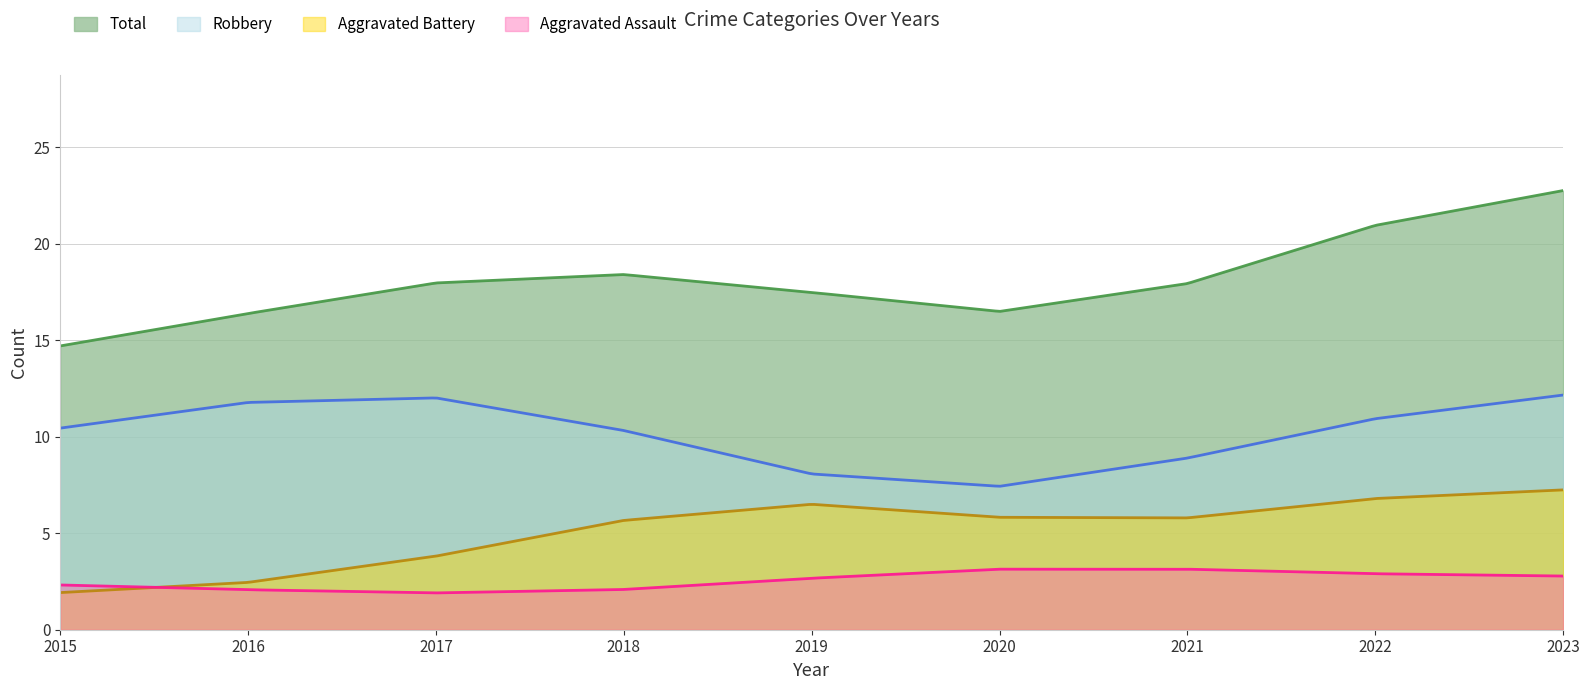

What value does the Robbery series have at 2021?

9